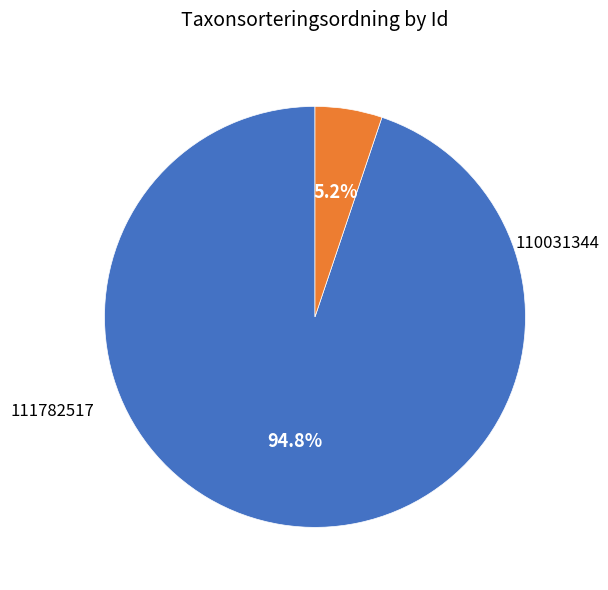

Which category accounts for the majority?

110031344